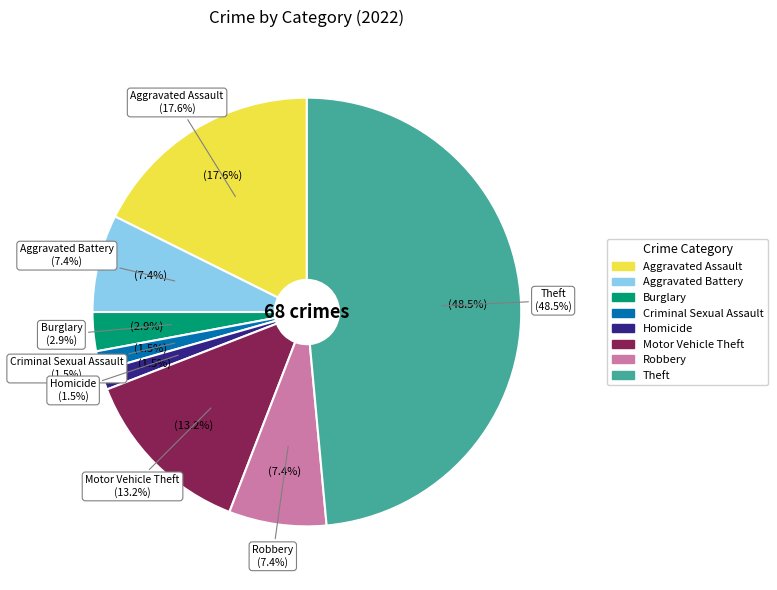

True or false: Robbery accounts for 7% of the total.

True